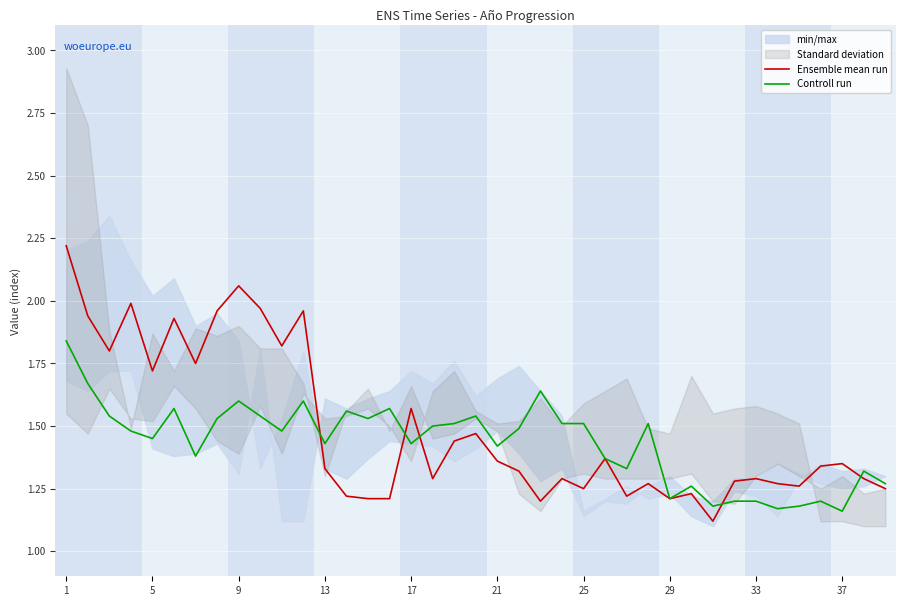

What is the maximum value for Ensemble mean run?

2.2